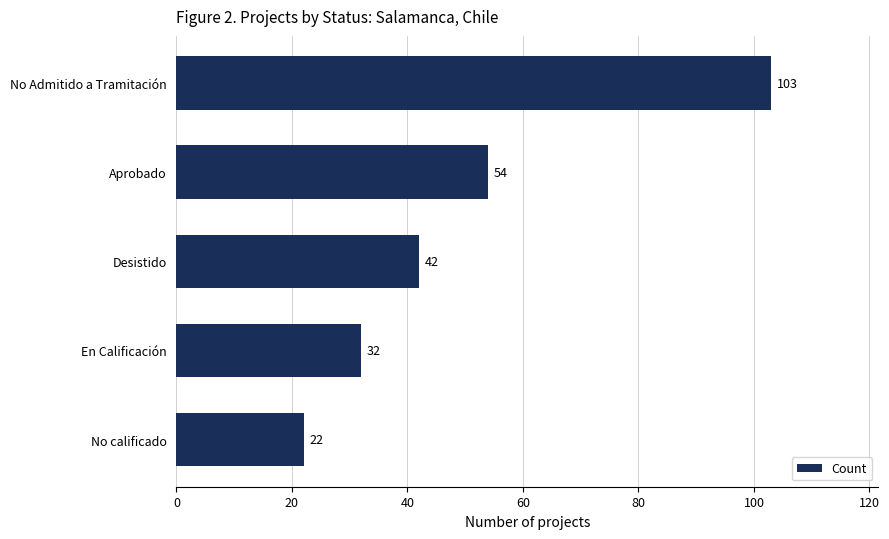

Reading bottom to top, what are all the values shown in this chart?

22	32	42	54	103